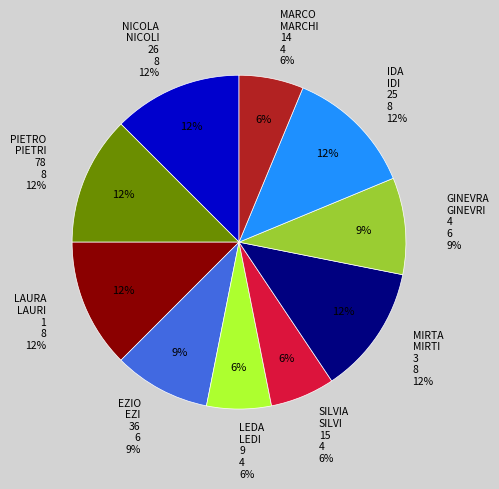

Which slice is the smallest?

LEDA LEDI (9)